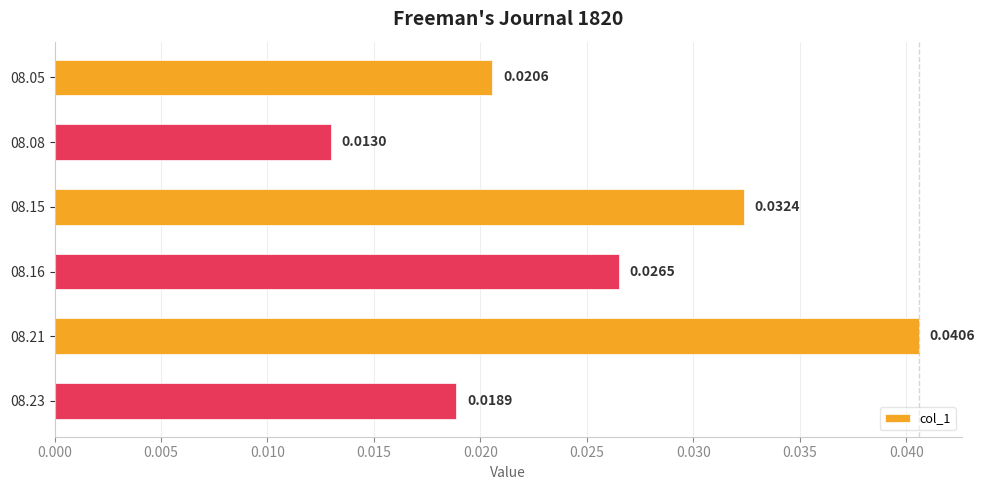

List the labels in order of value, largest first.

08.21, 08.15, 08.16, 08.05, 08.23, 08.08